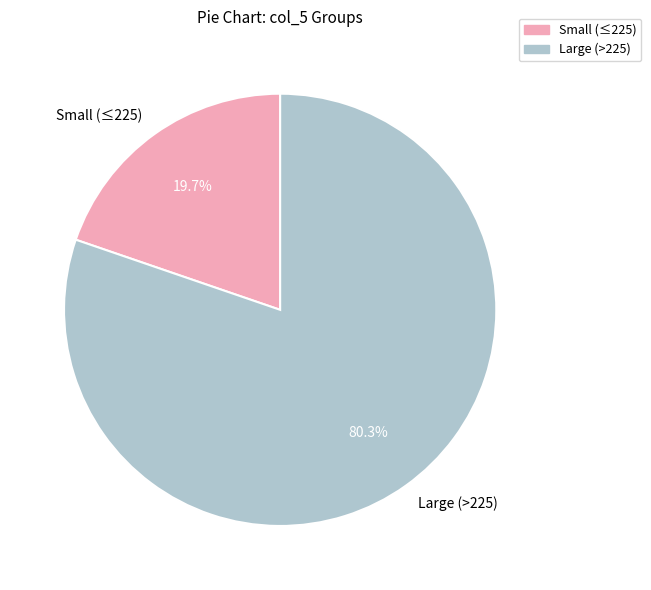

What is the majority slice?

Large (>225)